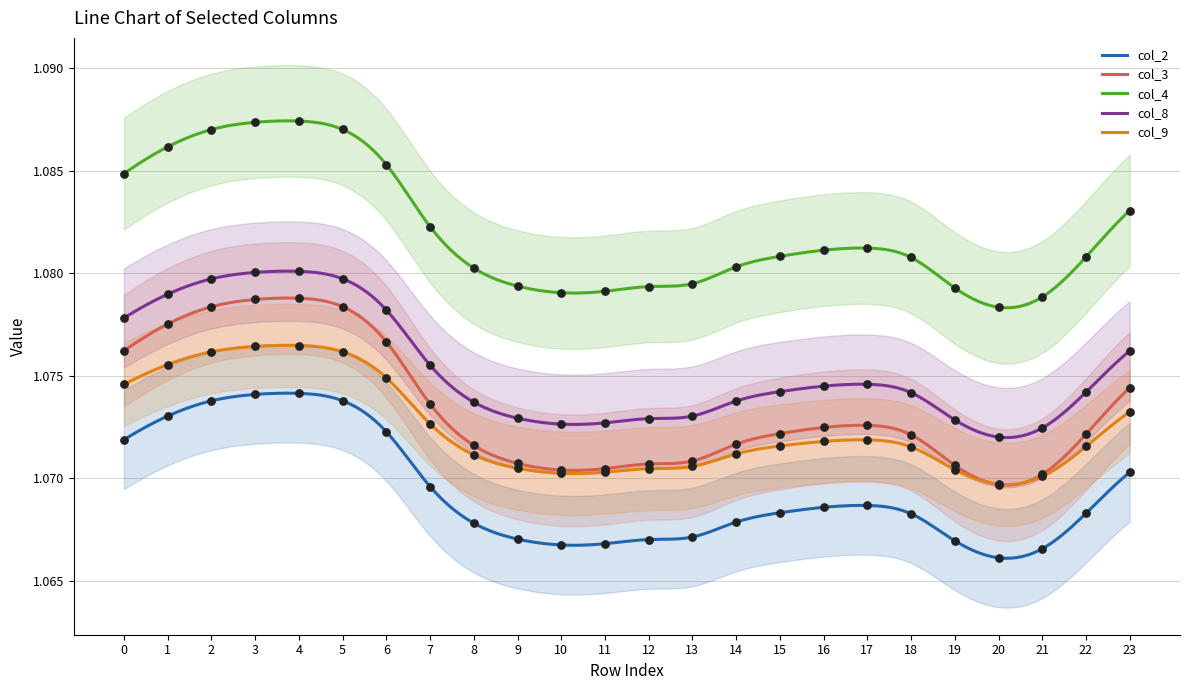

What is the total value across all series at 3?

5.4